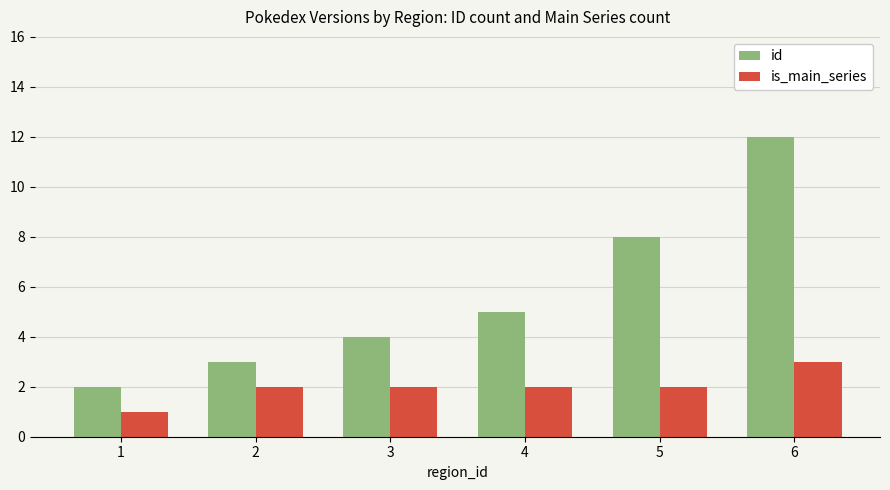

What is the difference between the is_main_series values at 4 and 6?

1